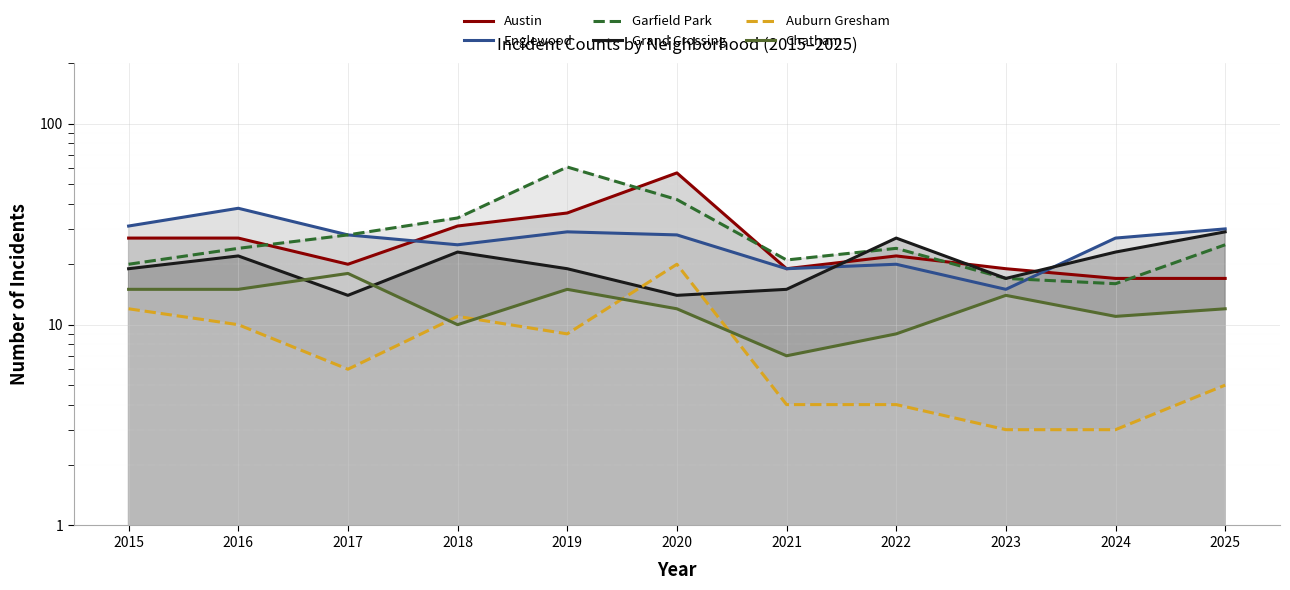

What are all the series names shown in the legend?

Austin, Englewood, Garfield Park, Grand Crossing, Auburn Gresham, Chatham